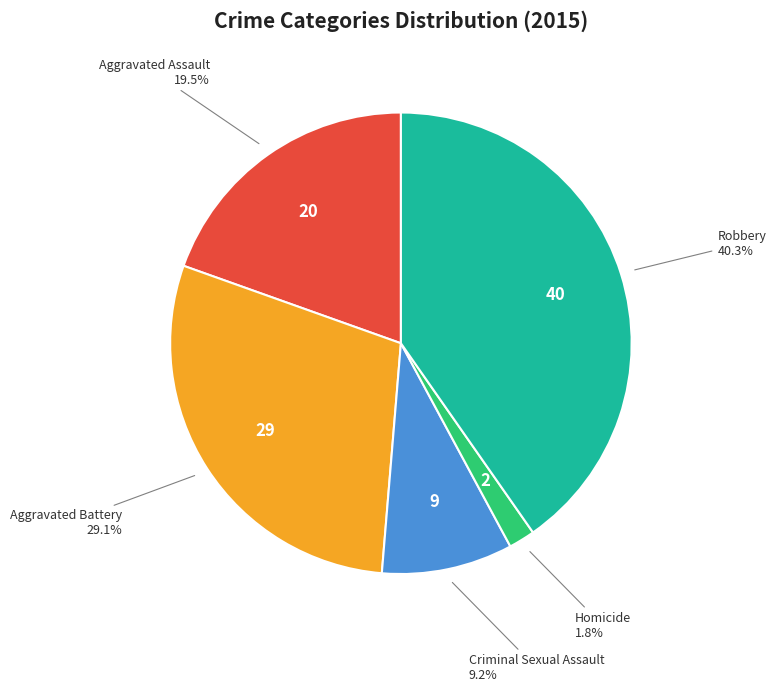

Is there a majority slice in this chart?

No